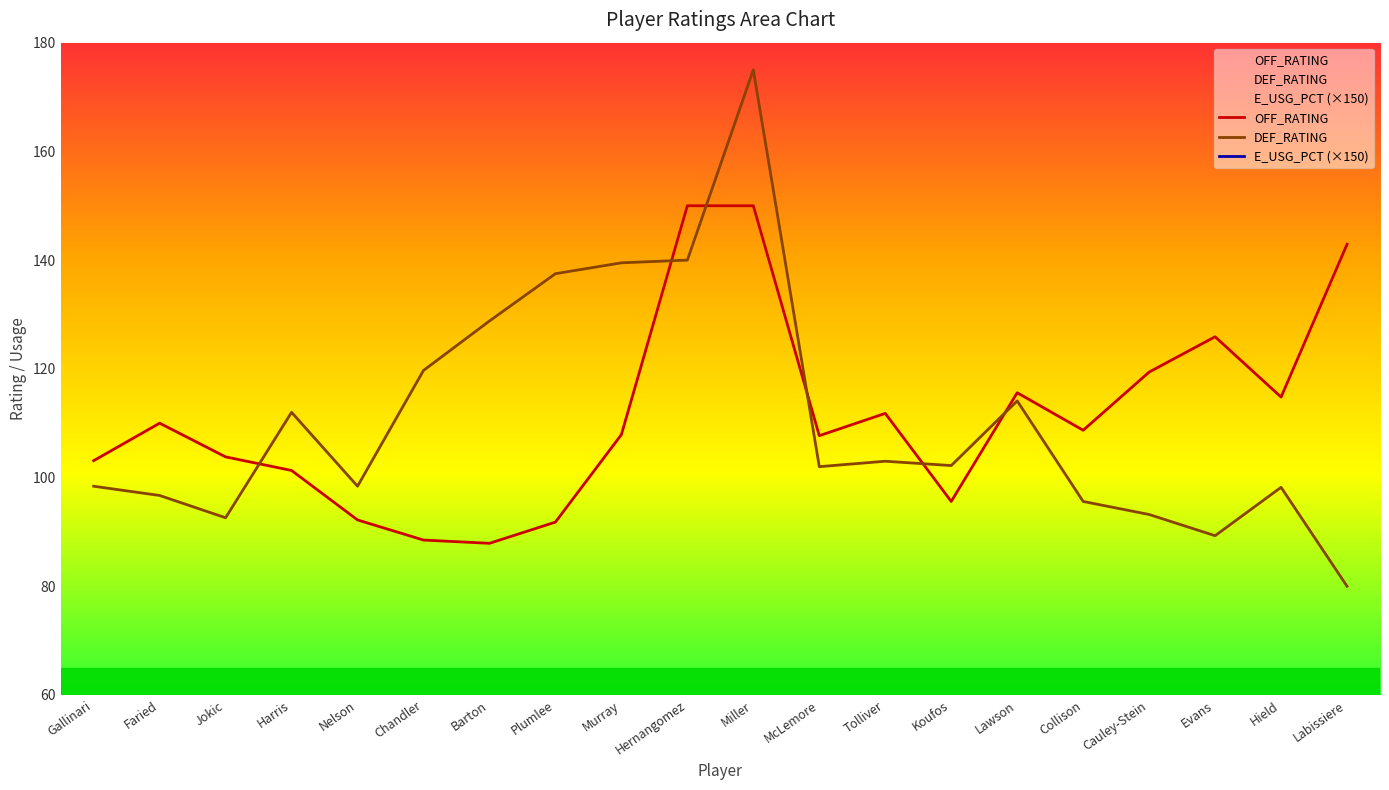

Which category has the lowest value in the OFF_RATING series?

Barton